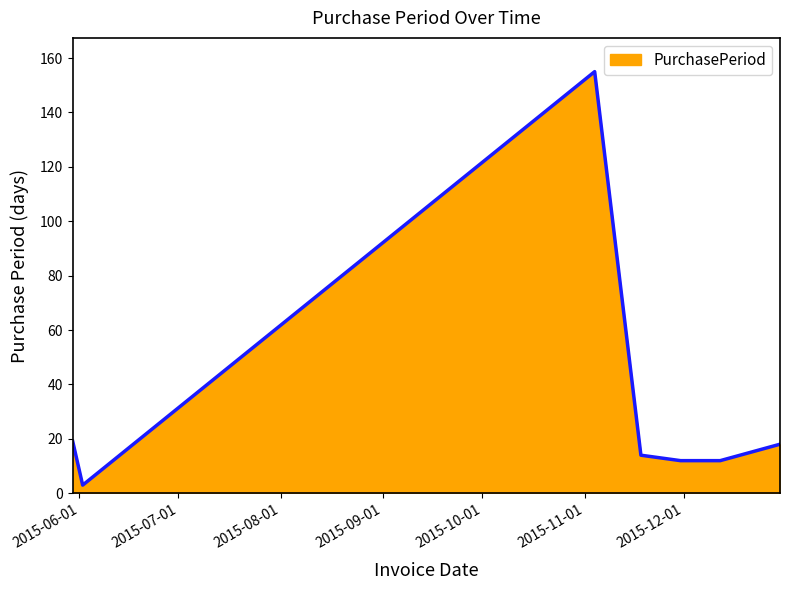

Does the chart have visible grid lines?

No